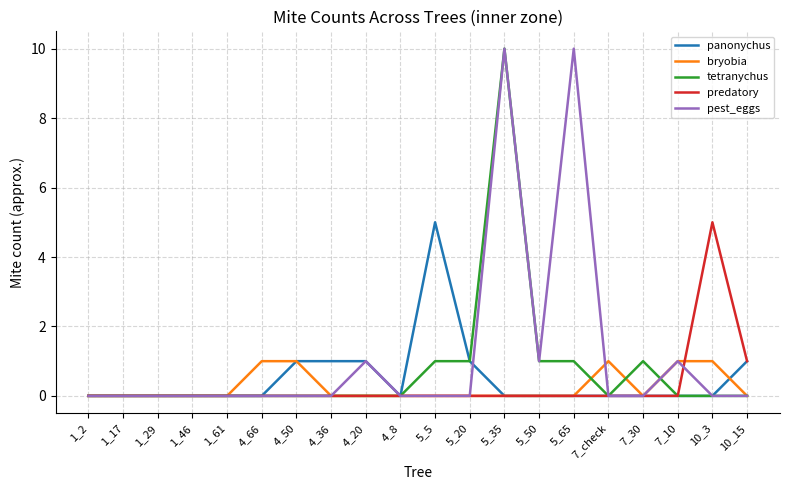

Does the chart have visible grid lines?

Yes